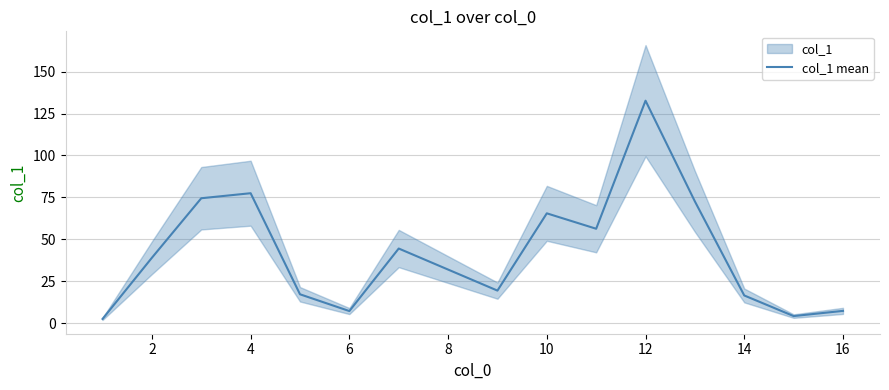

The col_1 mean series shows 65.5 at 10. True or false?

True